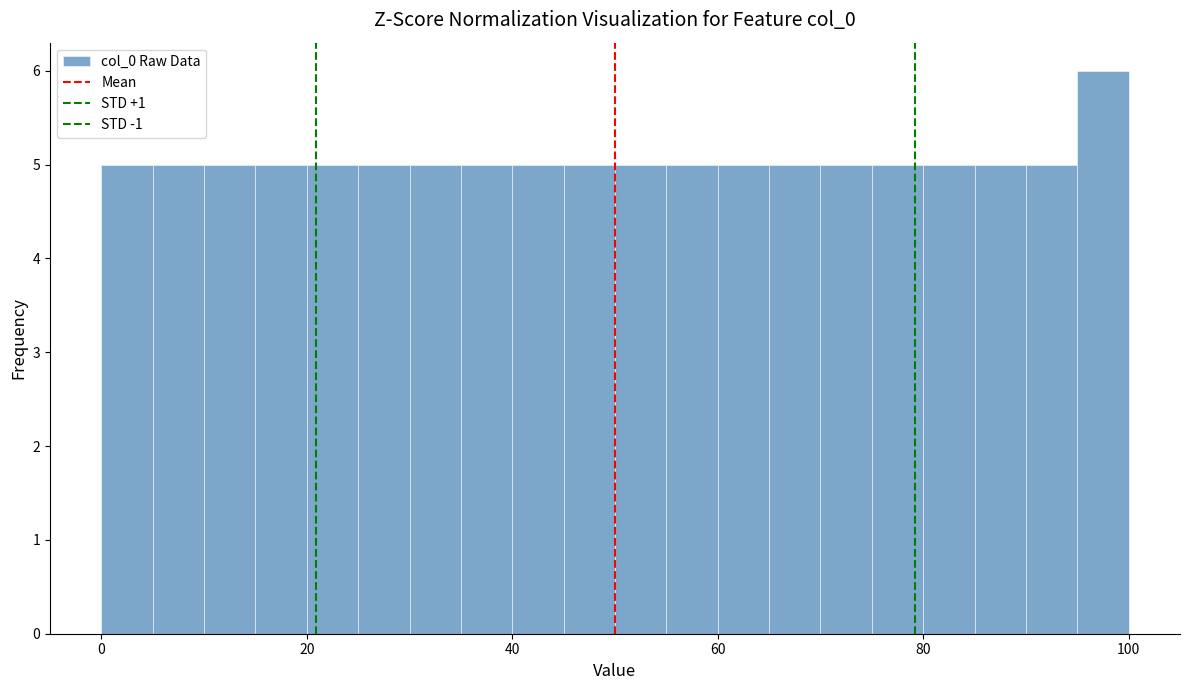

Read against the x-axis, roughly where is the centre of the tallest bar?

98